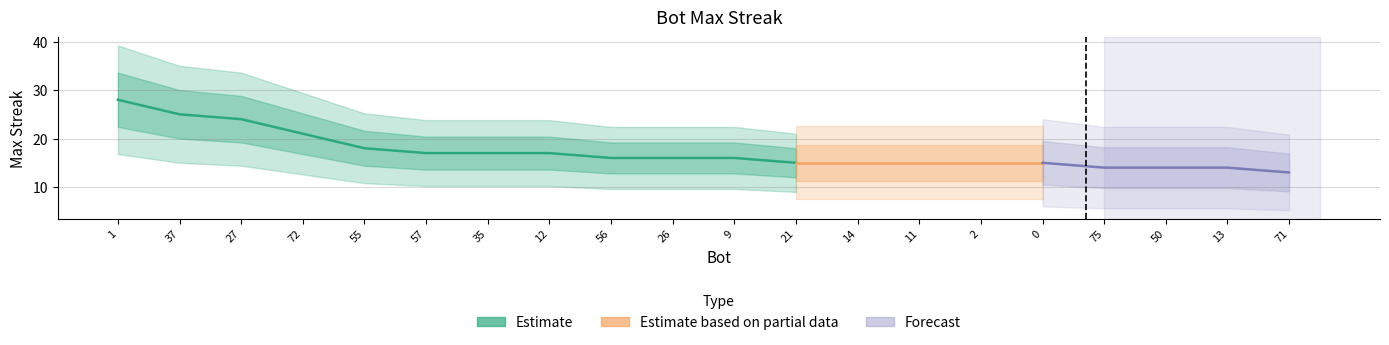

What is the maximum value shown in the chart?

28